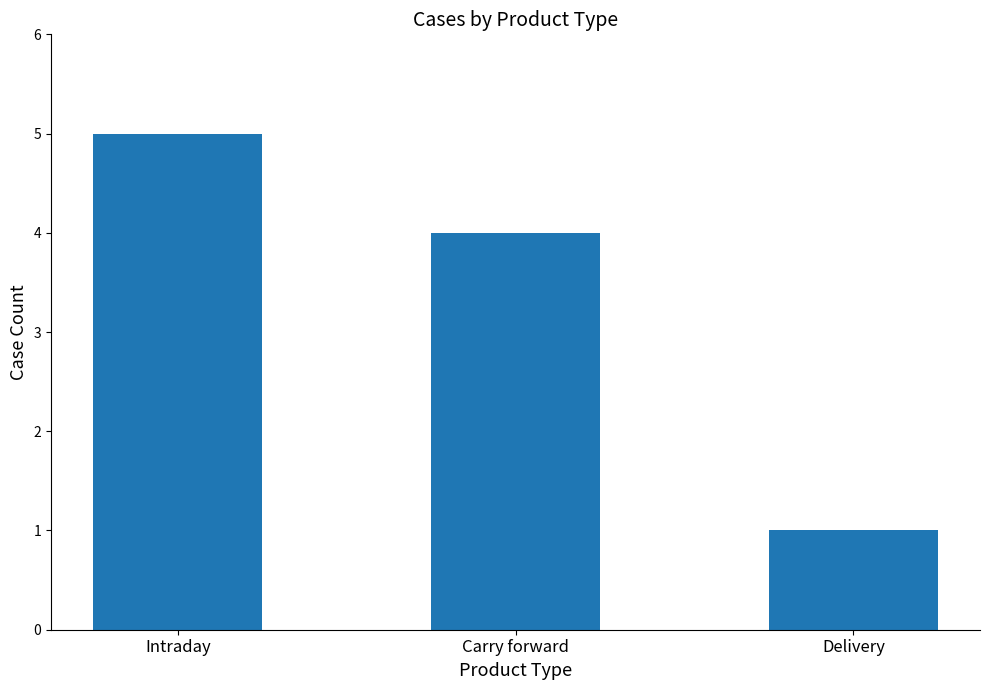

Reading right to left, what are all the values shown in this chart?

1	4	5